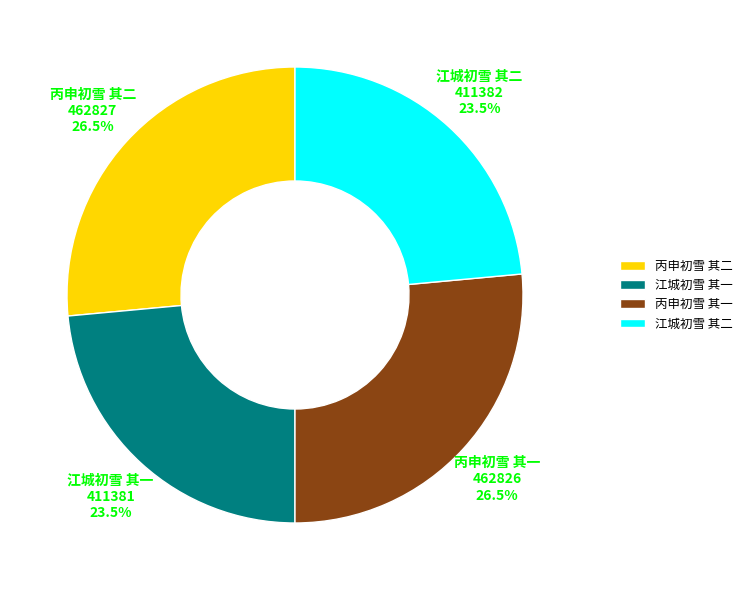

How much of the chart is everything except 江城初雪 其一?

76.5%